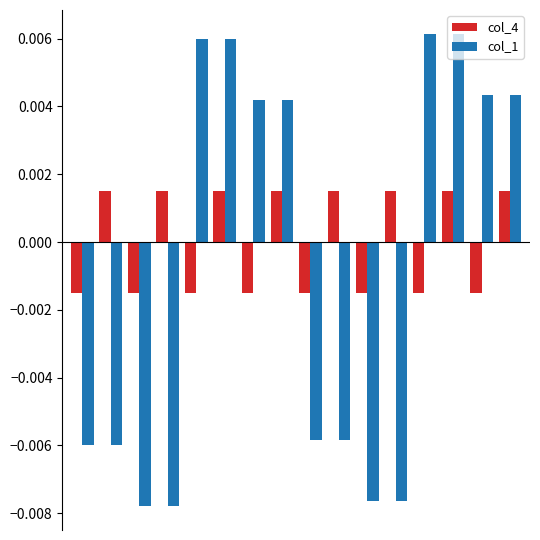

List the series in order of their overall mean, highest first.

col_4, col_1